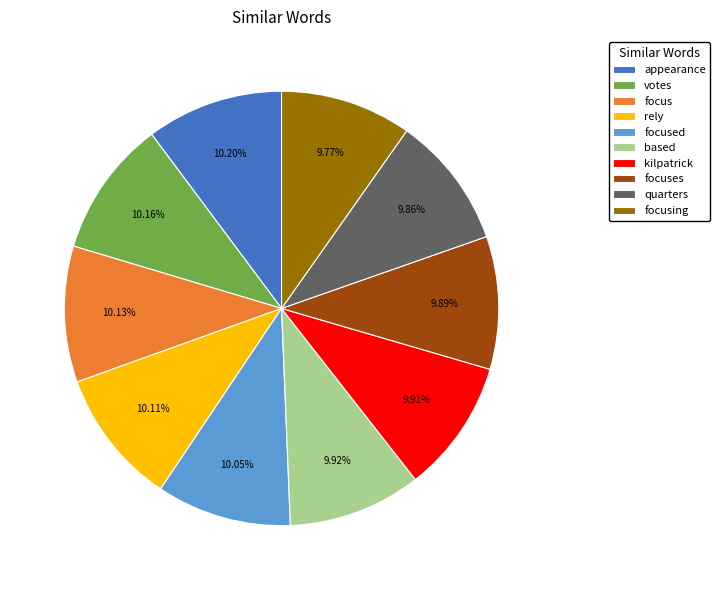

Do focused and votes together represent more than half of the pie?

No